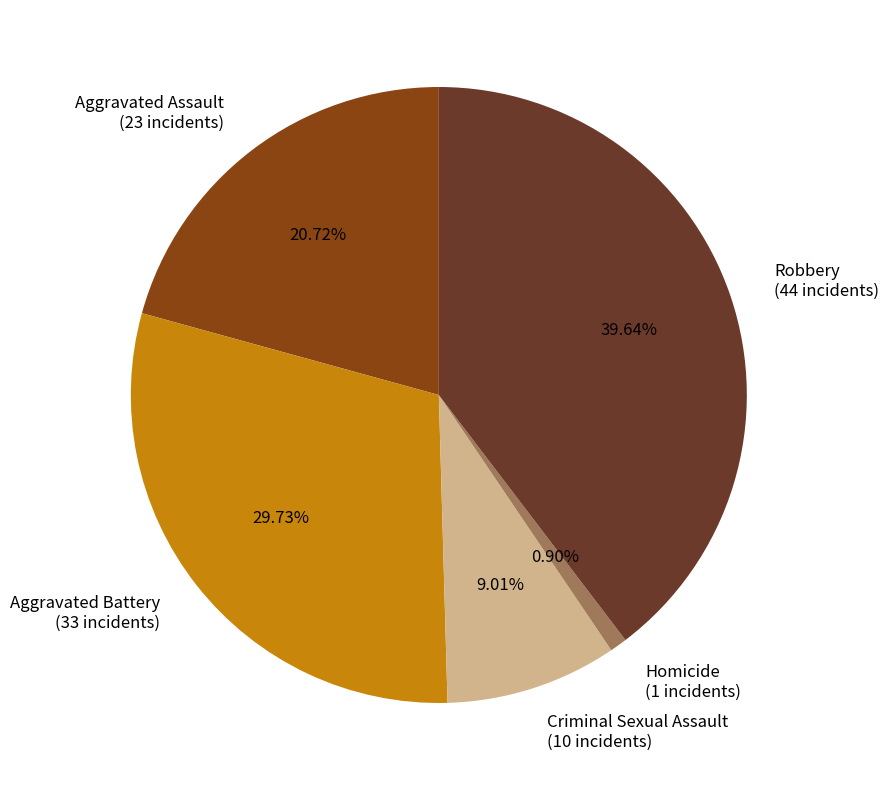

How many slices are in this pie chart?

5